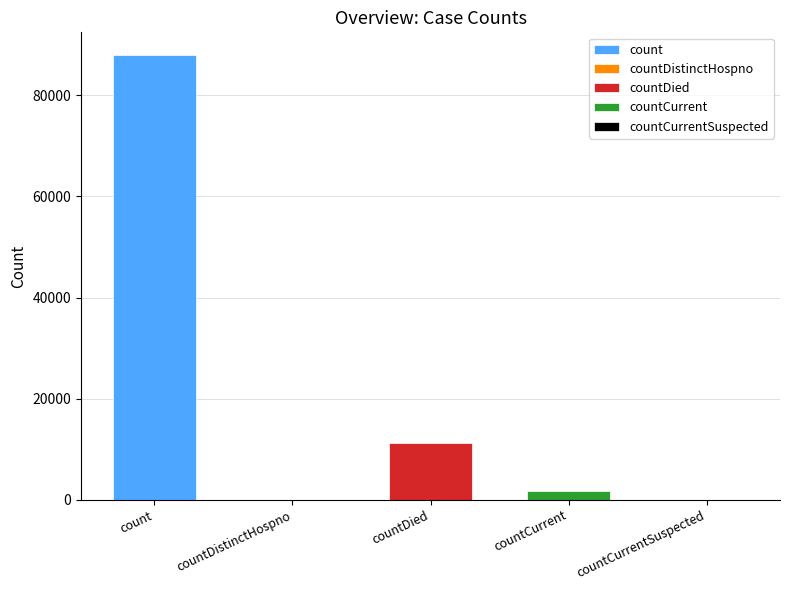

How many data points are above 1609?

2